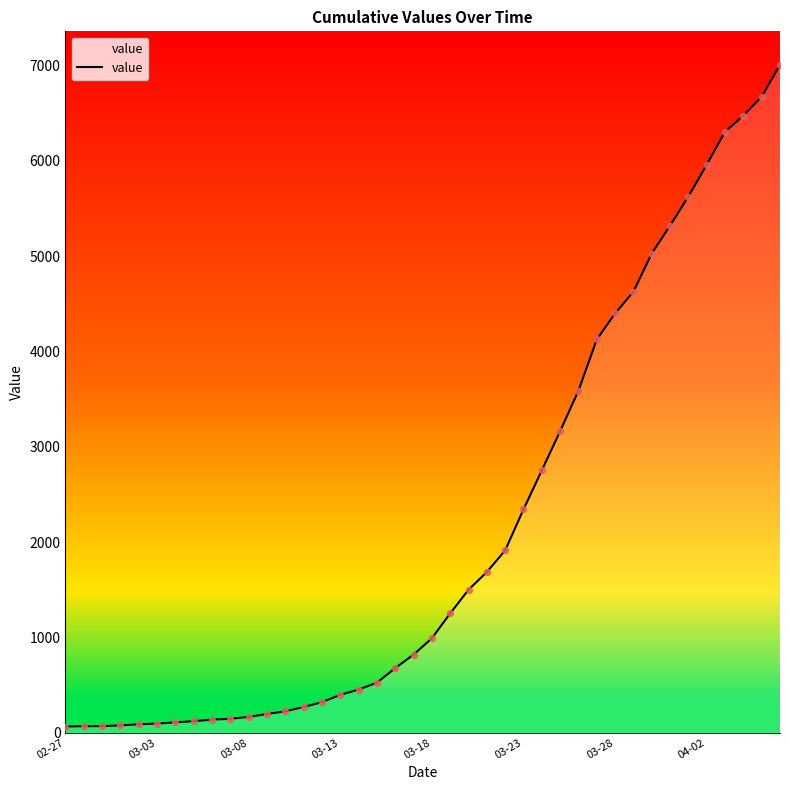

What is the difference between the maximum and minimum values?

6944